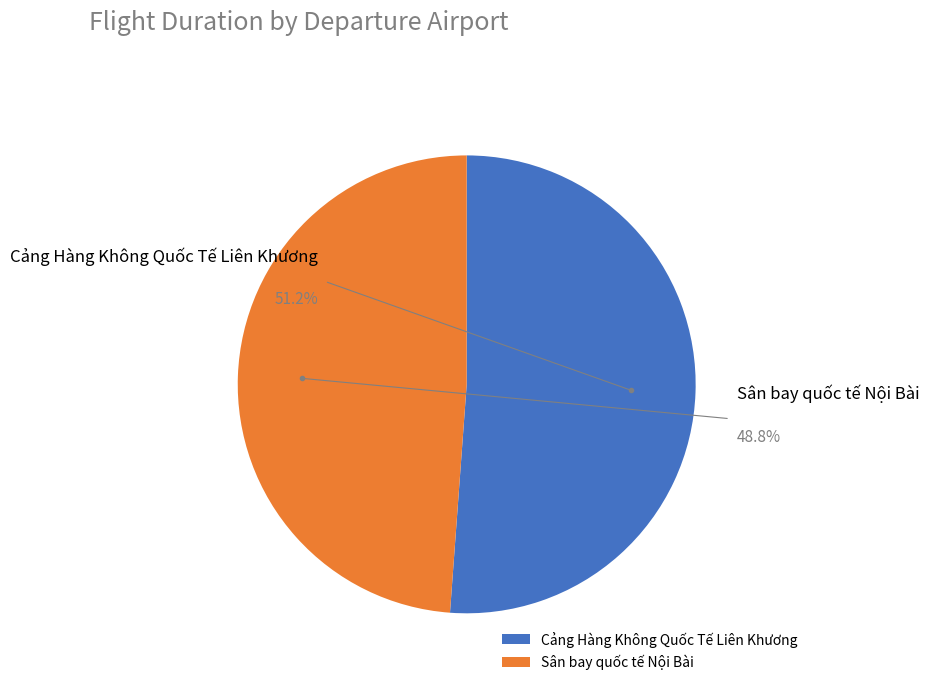

Count the number of slices in the pie.

2